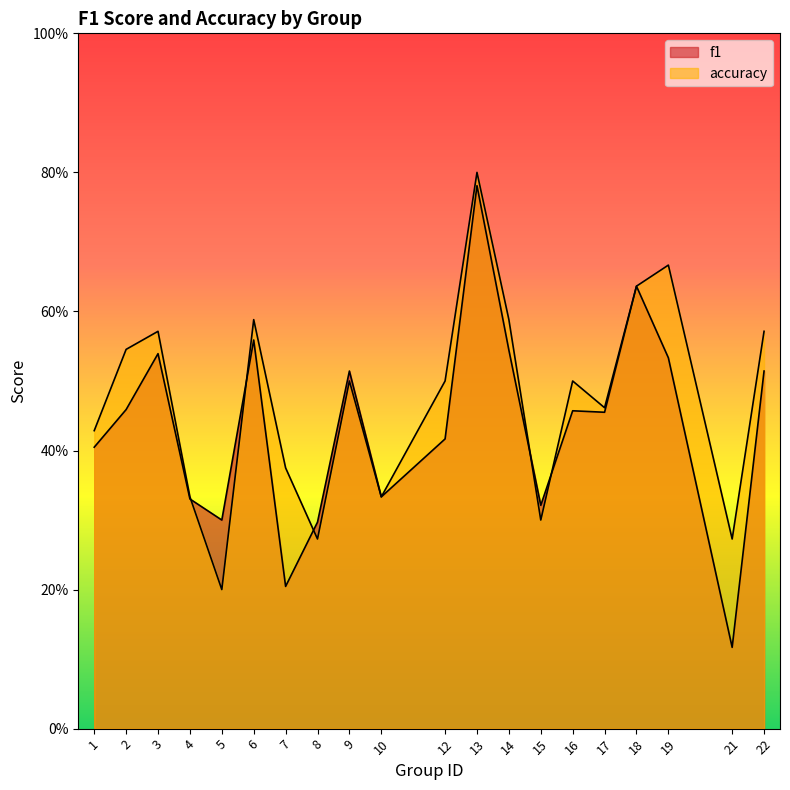

Is the value of f1 at 19 greater than the value of accuracy at 14?

No